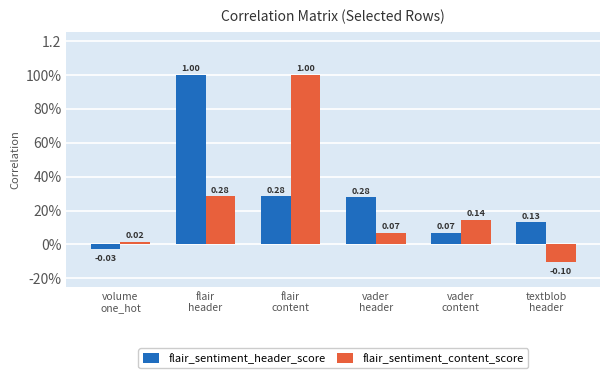

What are all the series names shown in the legend?

flair_sentiment_header_score, flair_sentiment_content_score